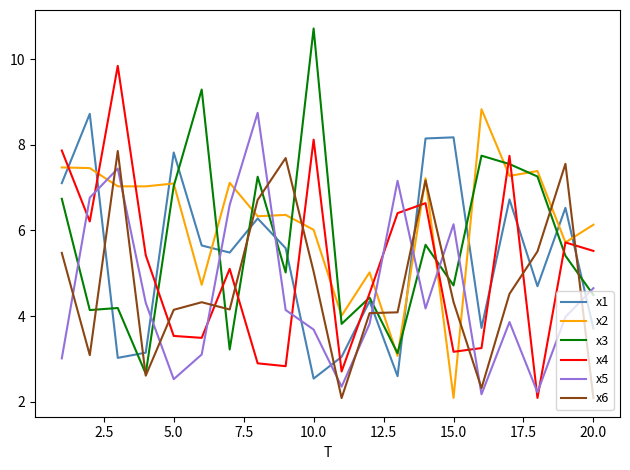

Which series has the largest total across all categories?

x2